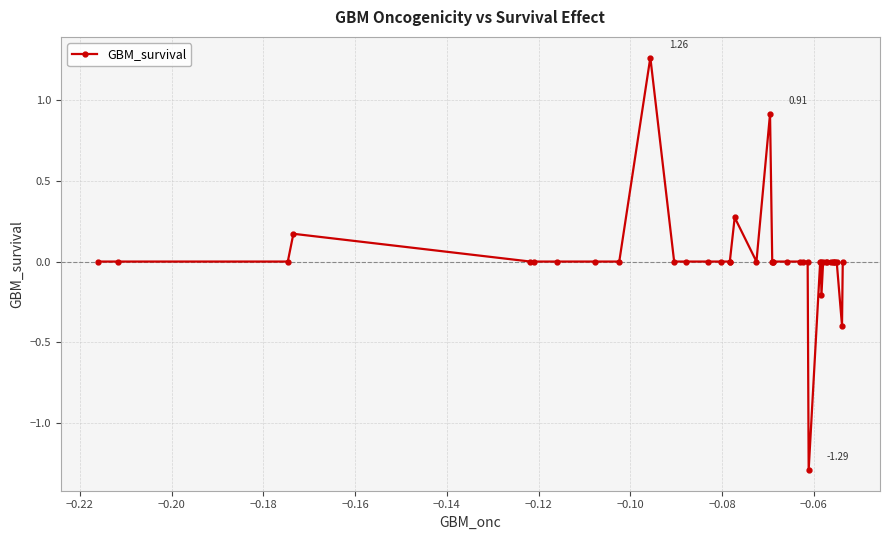

What is the sum of all values?

0.7